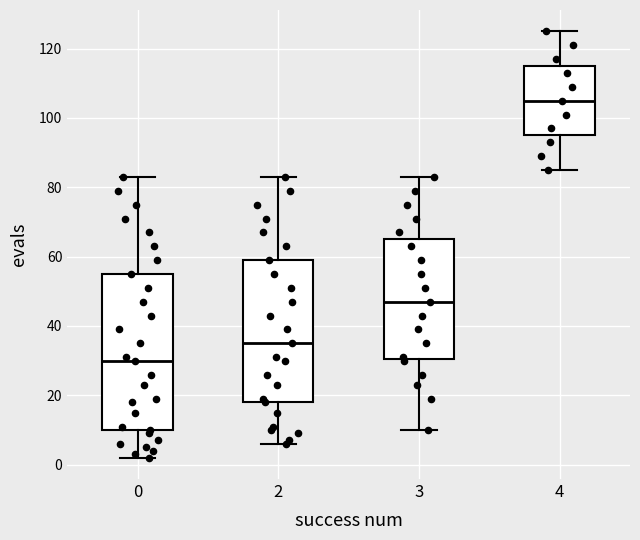

Which box has the highest median line?

4